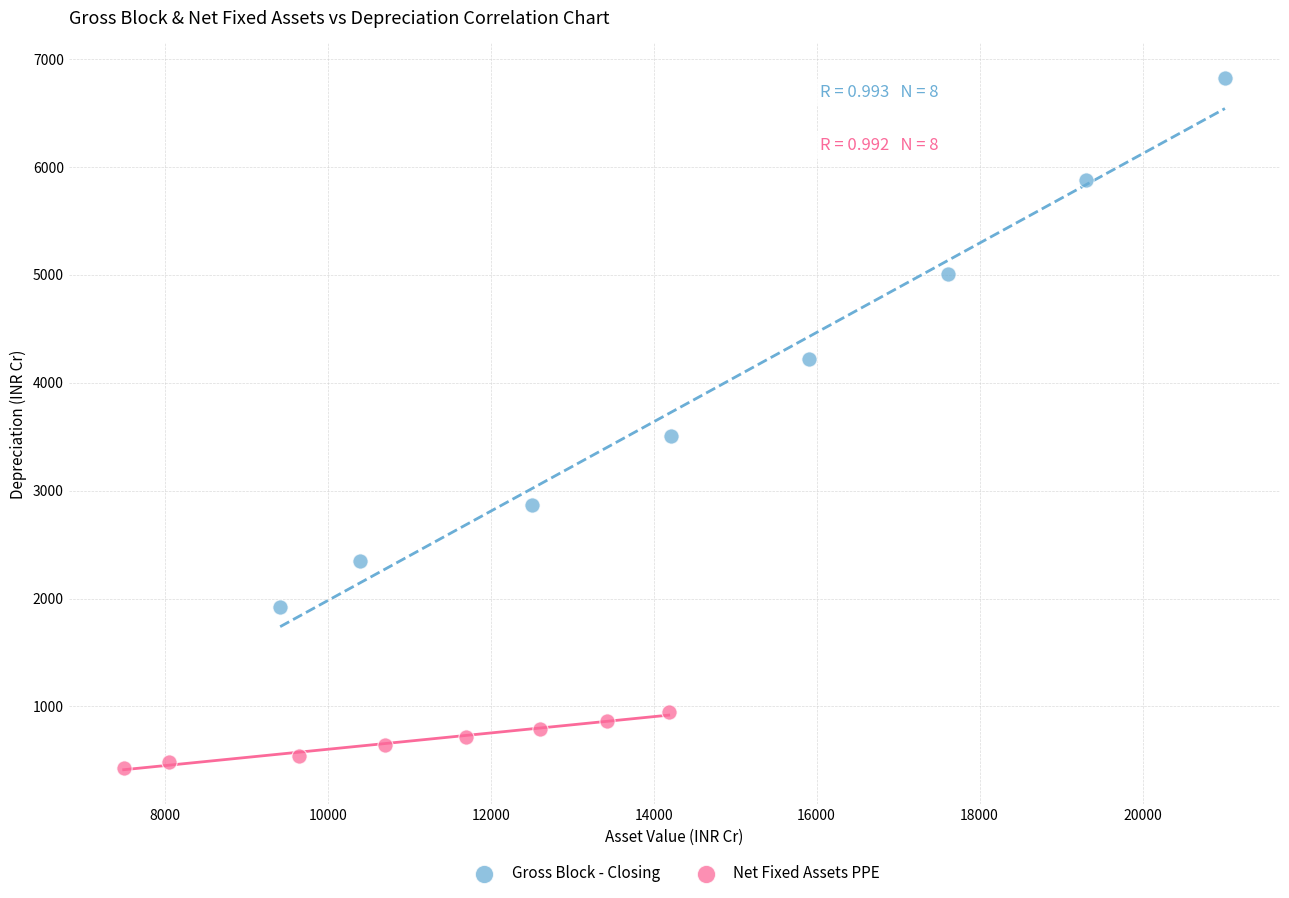

Which series reaches the minimum Y coordinate?

Net Fixed Assets PPE